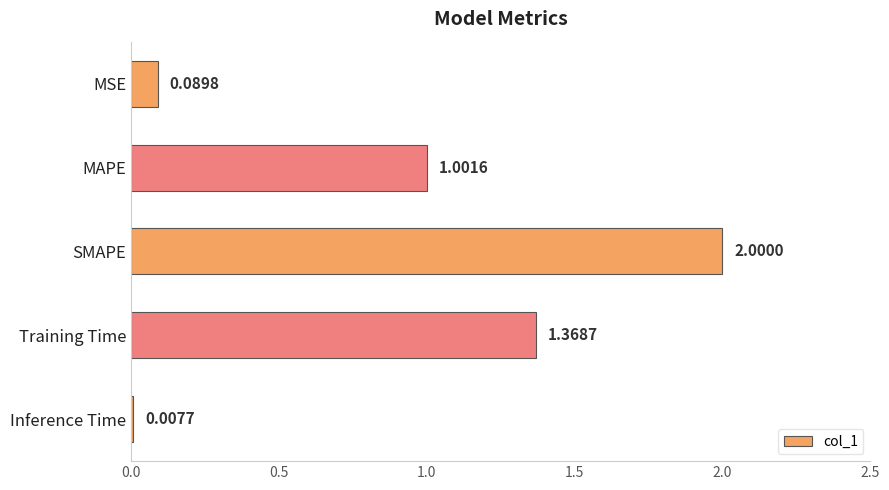

Rank the categories by value from highest to lowest.

SMAPE, Training Time, MAPE, MSE, Inference Time